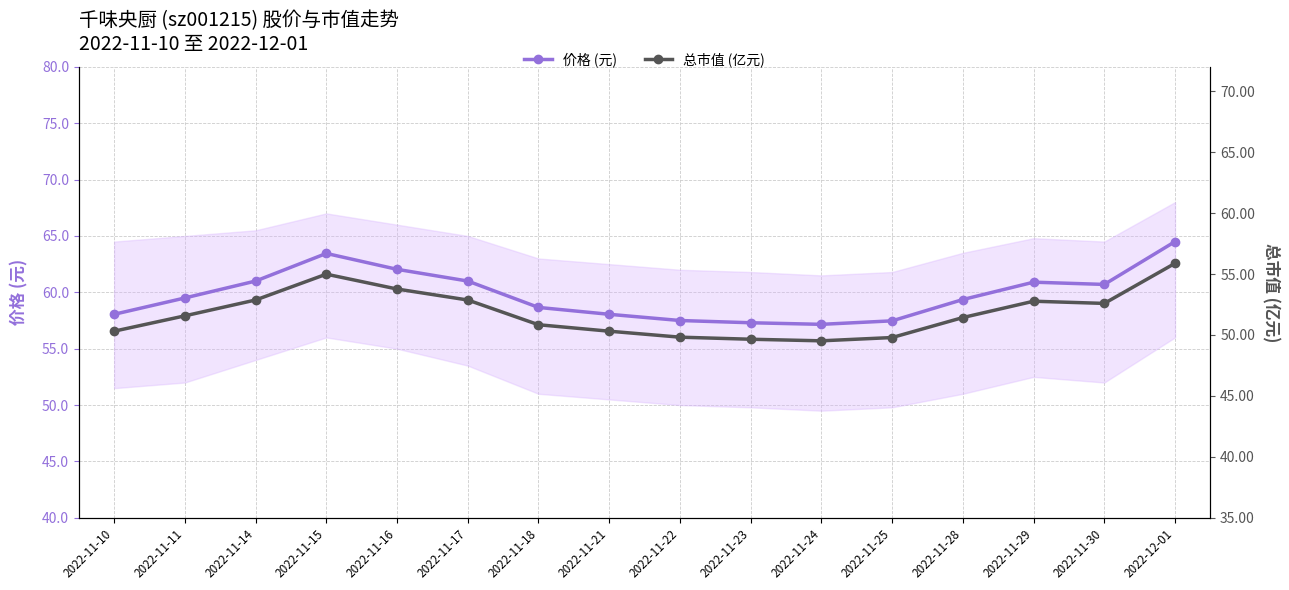

What is the total value across all series at 2022-11-11?

111.1